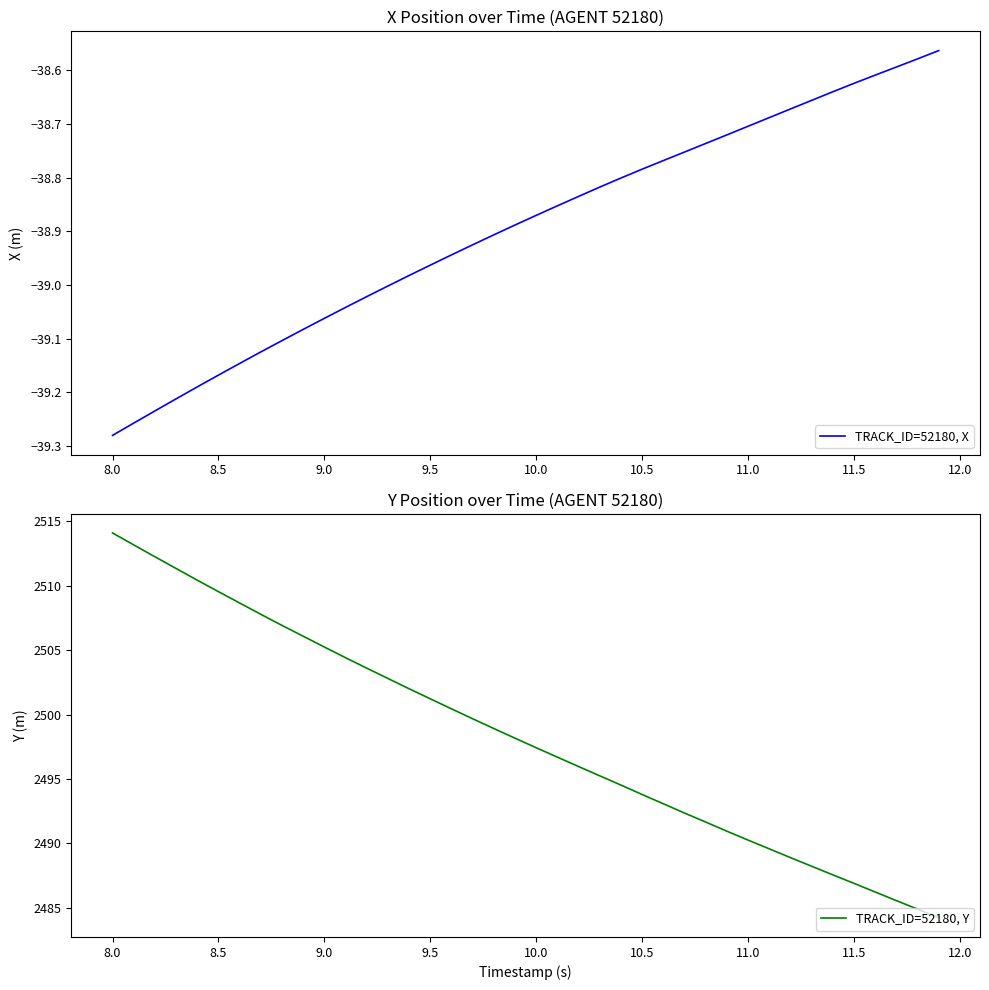

What is the smallest value displayed?

-39.3